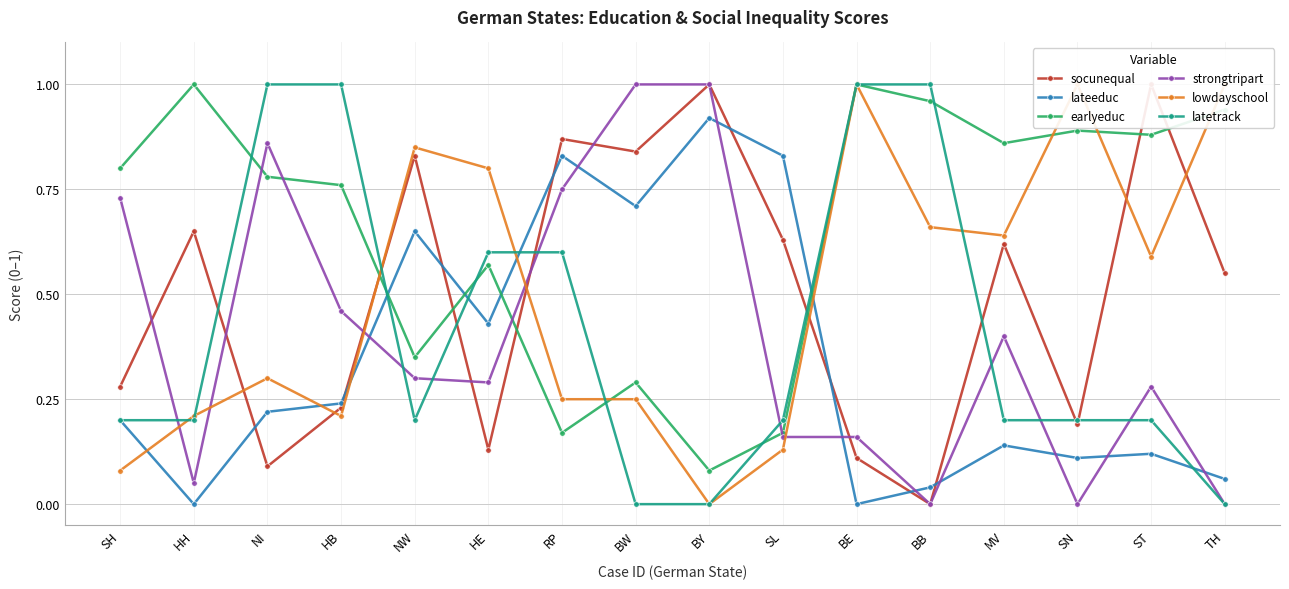

Which has a higher value, NI or ST?

ST